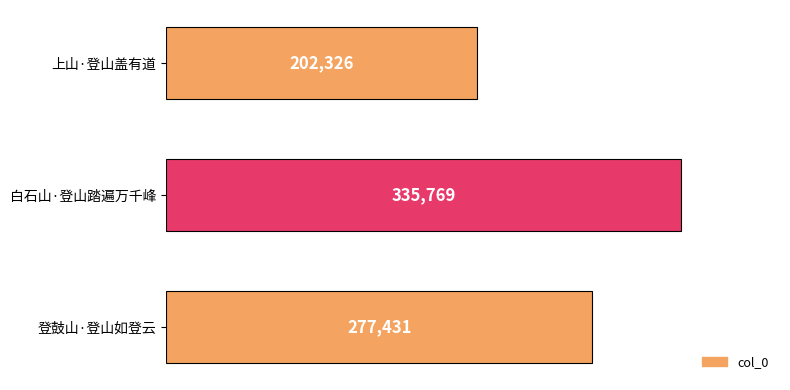

How many values are below 277431?

1